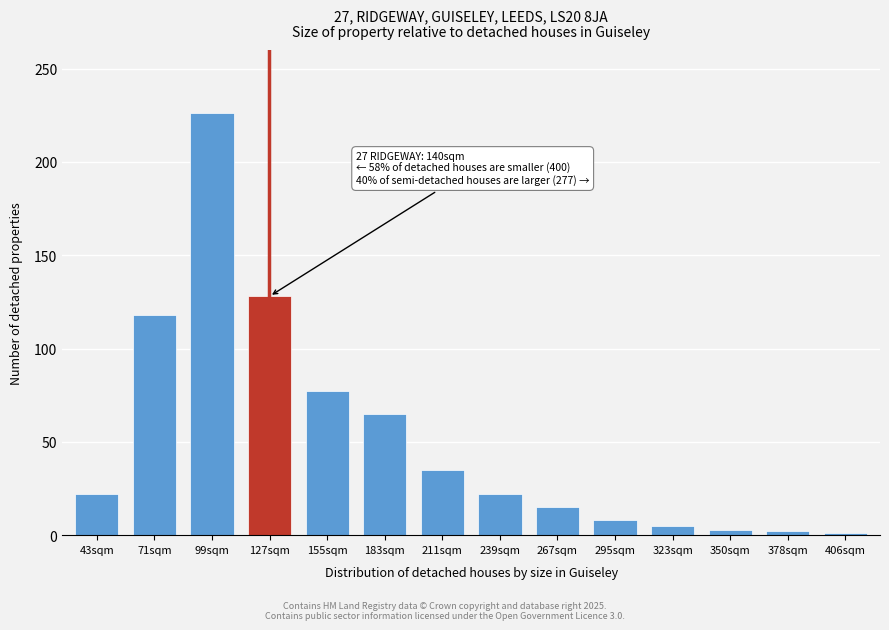

The value at 99sqm is 226. True or false?

True